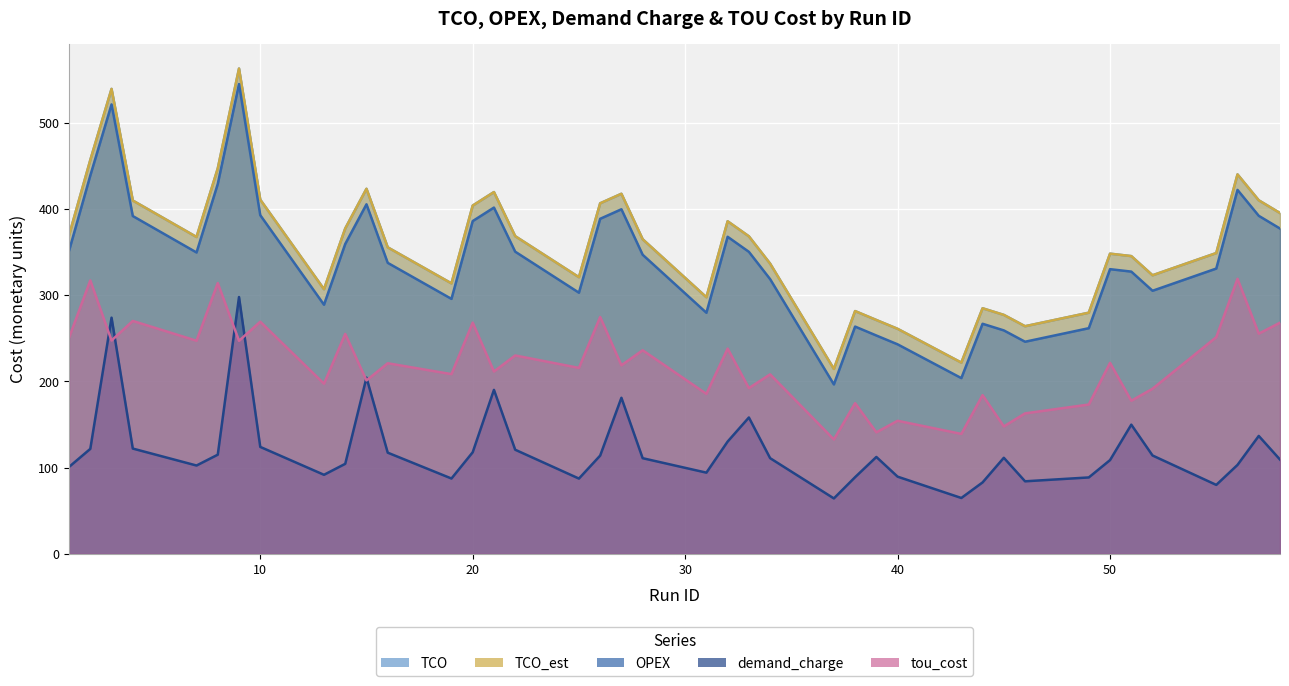

What is the smallest value displayed?

64.2